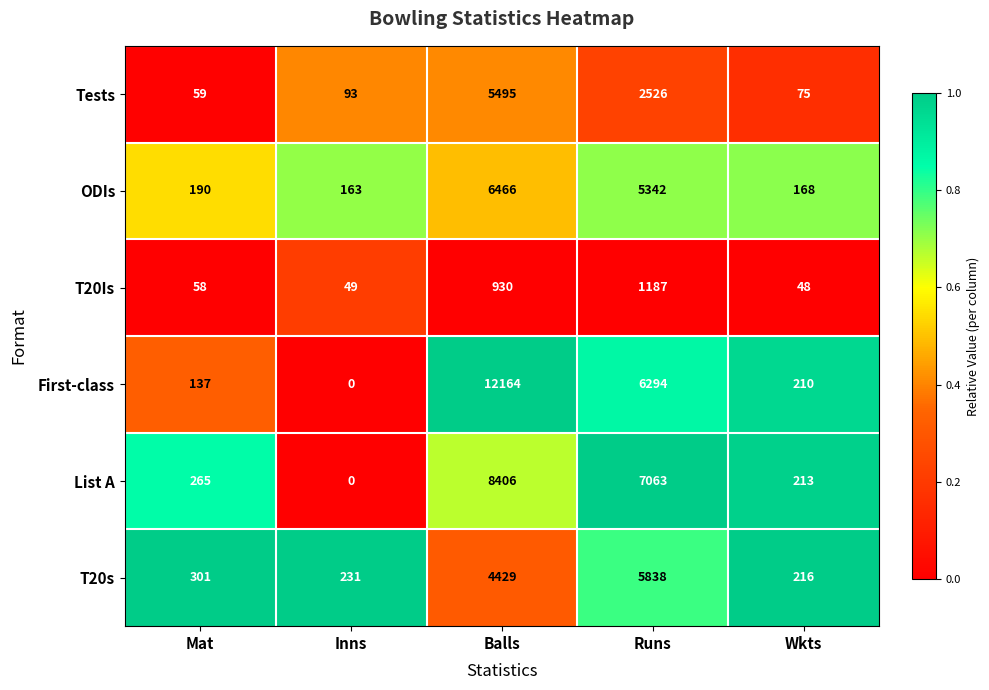

What is the sum of the T20s values at Runs and Inns?

6069